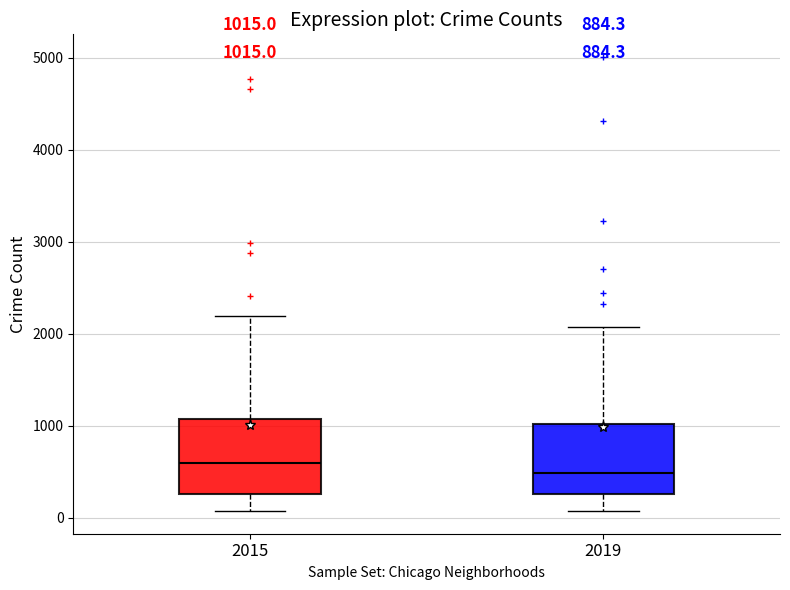

Which box has the lowest median line?

2019